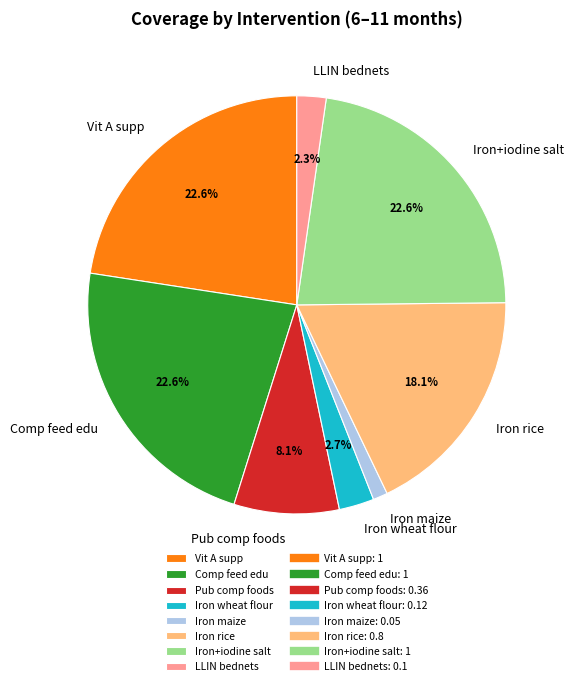

Is there any slice that represents more than half of the pie?

No